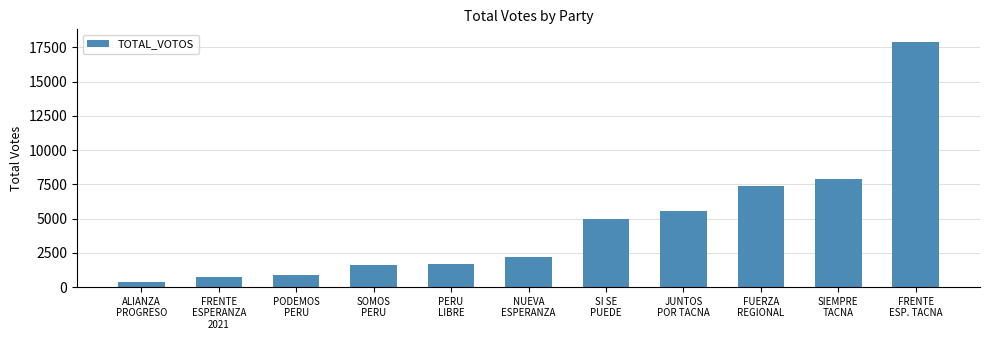

What is the sum of all values?

51176